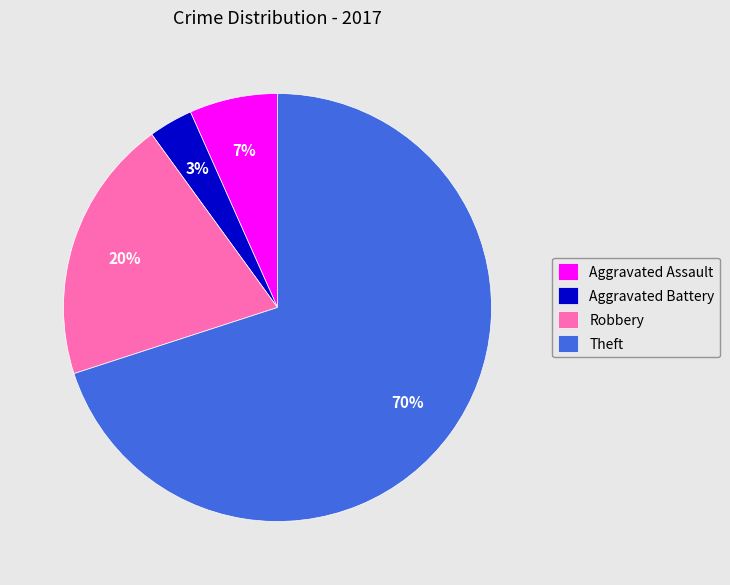

What is the ratio of the value at Theft to the value at Robbery?

3.5